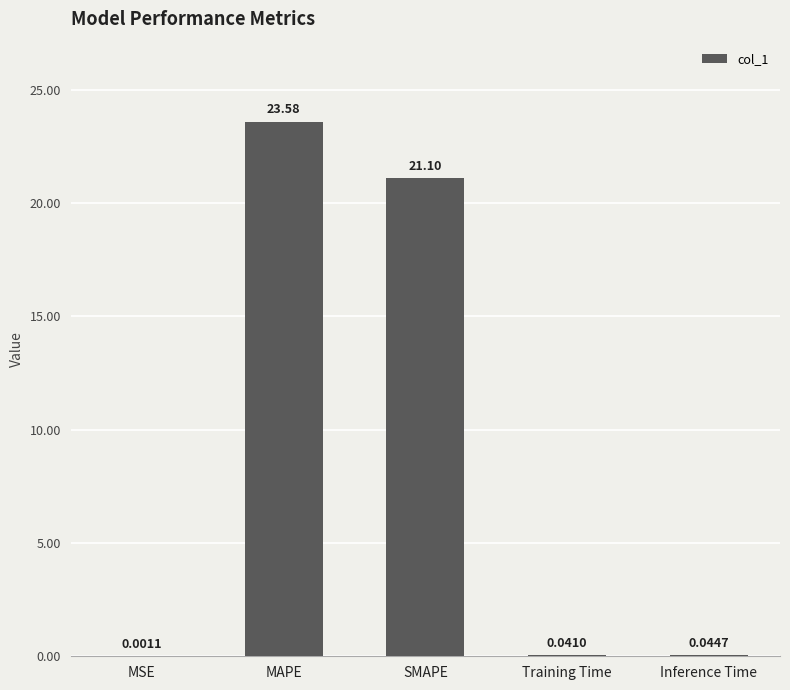

What is the sum of all values?

44.8